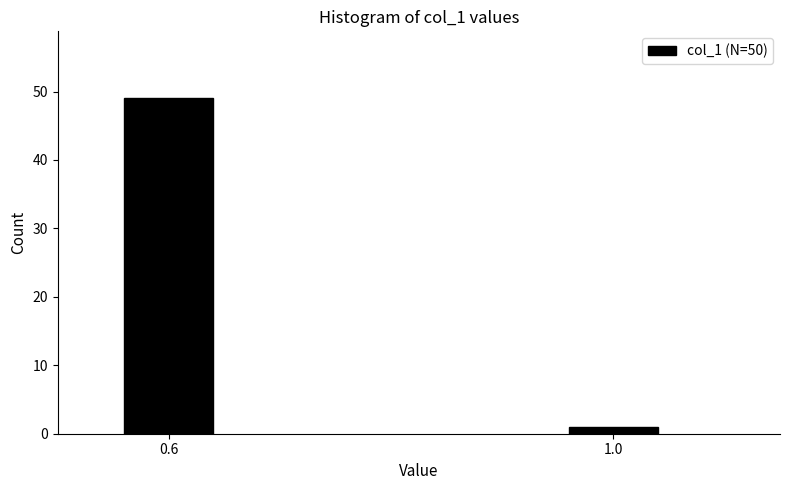

Reading left to right, transcribe all the data shown in this chart.

49	1